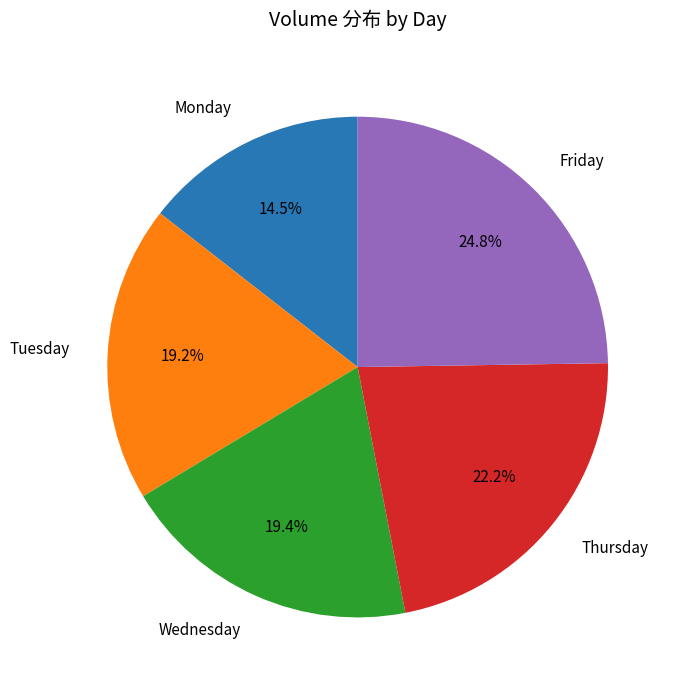

Does any single category account for the majority?

No